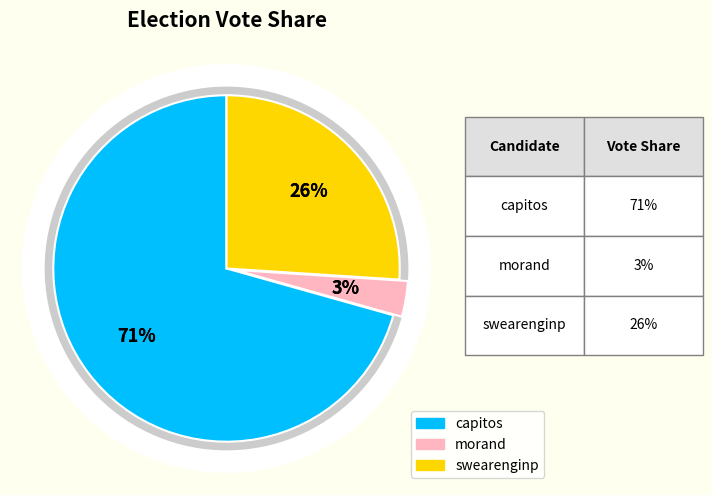

How many slices are in this pie chart?

3